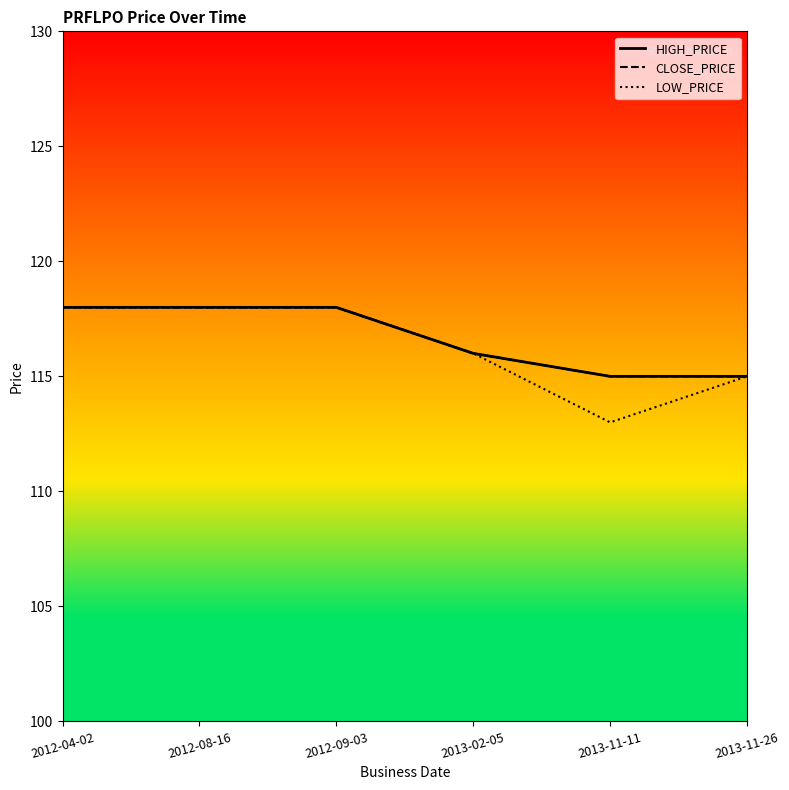

Between 2013-02-05 and 2013-11-11, which series saw the biggest shift?

LOW_PRICE